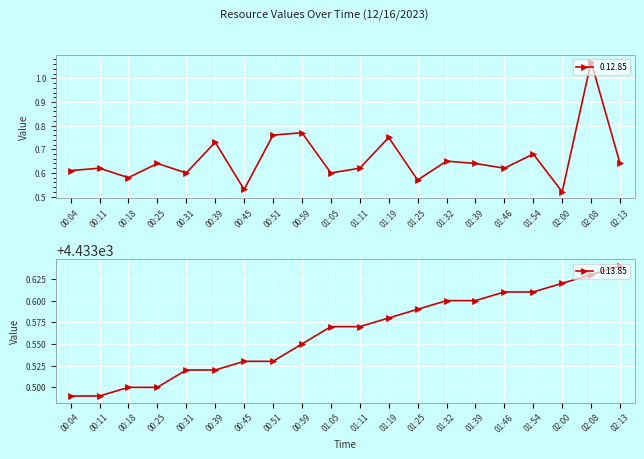

True or false: 0.12.85 and 0.13.85 intersect in this chart.

False